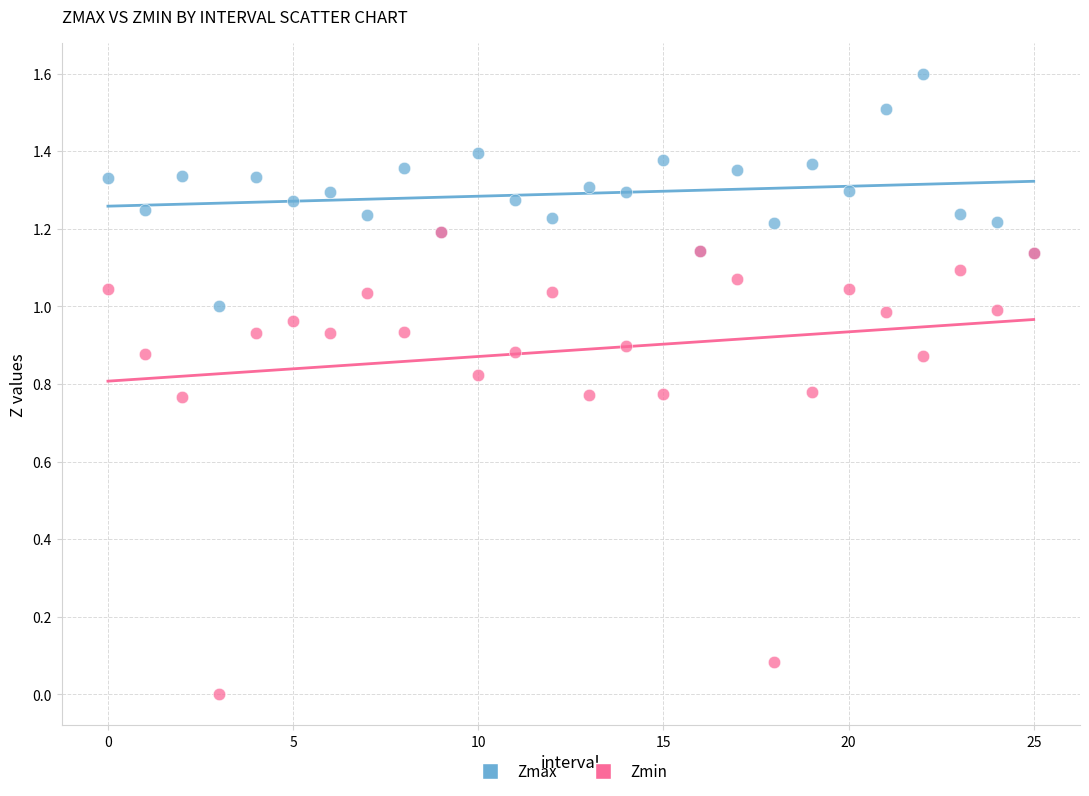

Which series has the widest spread of Y values?

Zmin